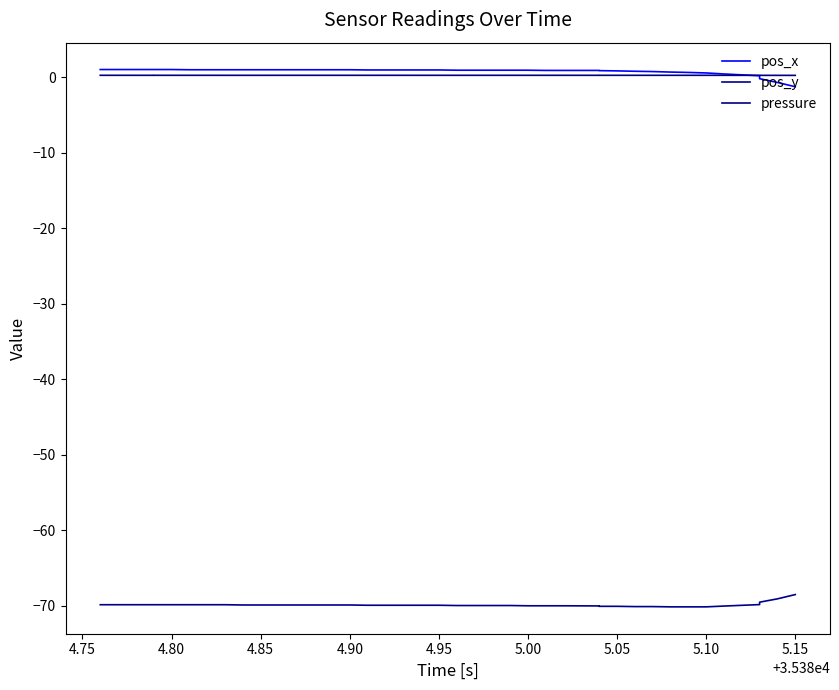

Reading left to right, transcribe all the data shown in this chart.

pos_x: 1.0	1.0	1.0	1.0	1.0	1.0	1.0	1.0	1.0	1.0	1.0	1.0	1.0	1.0	1.0	1.0	1.0	1.0	1.0	1.0	1.0	1.0	1.0	1.0	1.0	0.9	0.9	0.9	0.9	0.9	0.8	0.8	0.7	0.7	0.6	0.5	0.2	-0.2	-0.7	-1.2
pos_y: -69.9	-69.9	-69.9	-69.9	-69.9	-69.9	-69.9	-69.9	-69.9	-69.9	-69.9	-69.9	-69.9	-69.9	-69.9	-69.9	-69.9	-69.9	-69.9	-69.9	-70.0	-70.0	-70.0	-70.0	-70.0	-70.0	-70.0	-70.0	-70.1	-70.1	-70.1	-70.1	-70.1	-70.1	-70.1	-70.0	-69.8	-69.5	-69.1	-68.5
pressure: 0.3	0.3	0.3	0.3	0.3	0.3	0.3	0.3	0.3	0.3	0.3	0.3	0.3	0.3	0.3	0.3	0.3	0.3	0.3	0.3	0.3	0.3	0.3	0.3	0.3	0.3	0.3	0.3	0.3	0.3	0.3	0.3	0.3	0.3	0.3	0.3	0.3	0.3	0.3	0.3